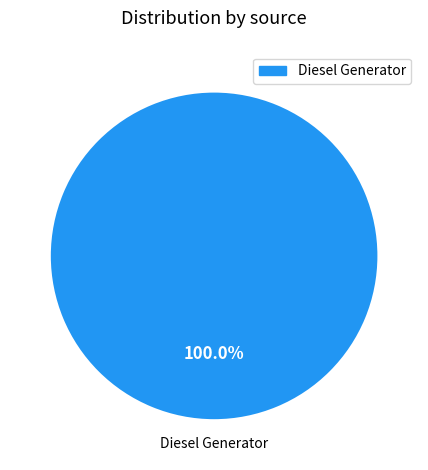

How many segments does this pie chart have?

1